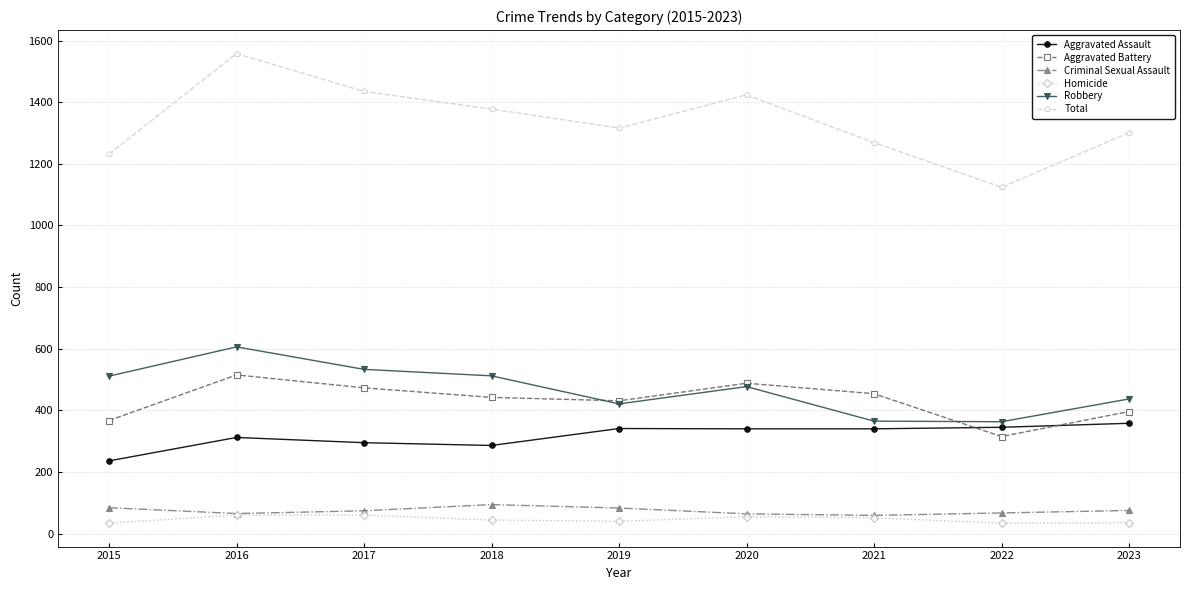

At how many categories does at least one series exceed 1208?

8